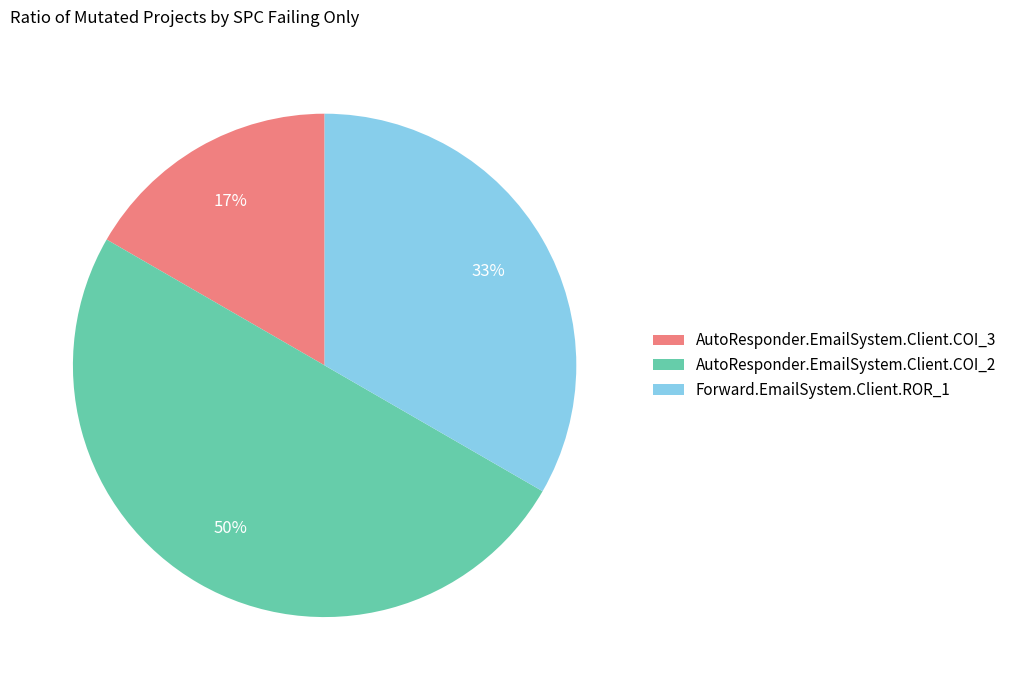

Rank the categories by value from lowest to highest.

AutoResponder.EmailSystem.Client.COI_3, Forward.EmailSystem.Client.ROR_1, AutoResponder.EmailSystem.Client.COI_2